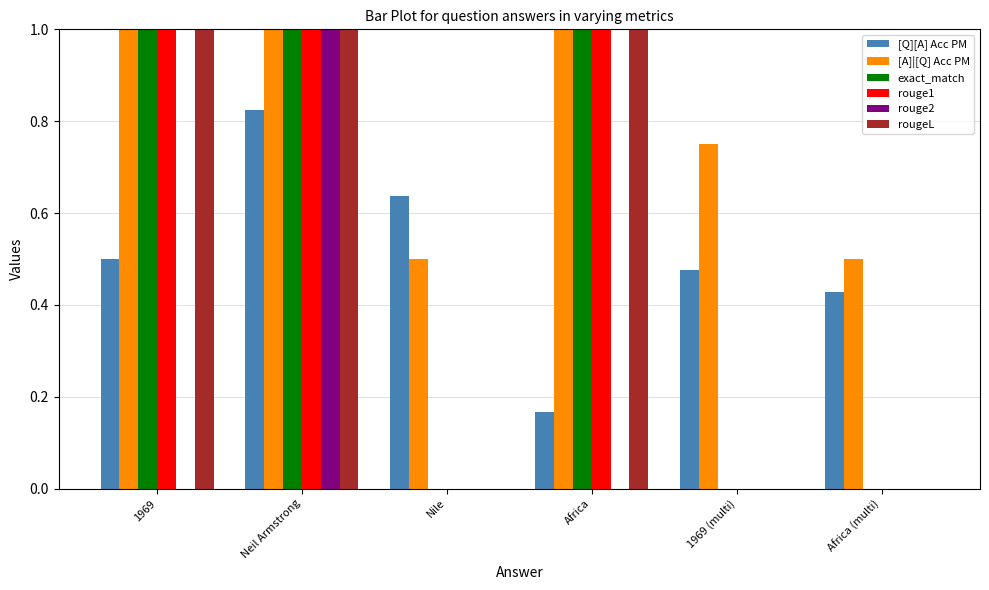

Which category has the highest value in the [Q][A] Acc PM series?

Neil Armstrong